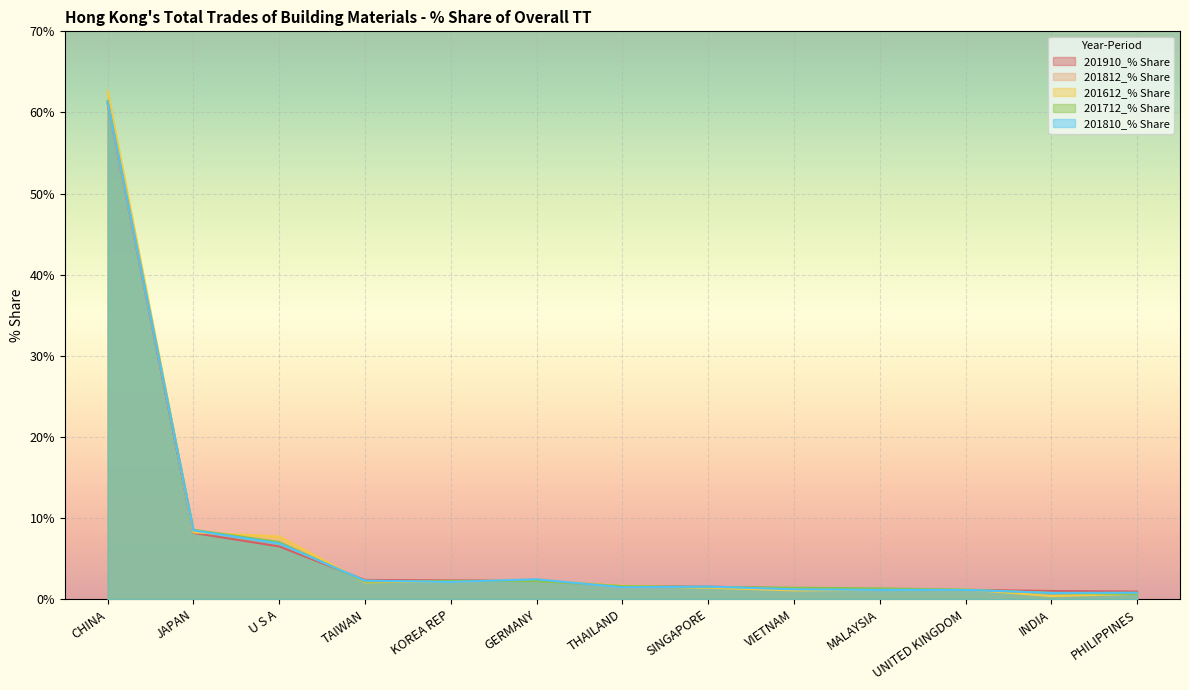

What is the difference between the second highest and minimum values in the 201612_% Share series?

7.9